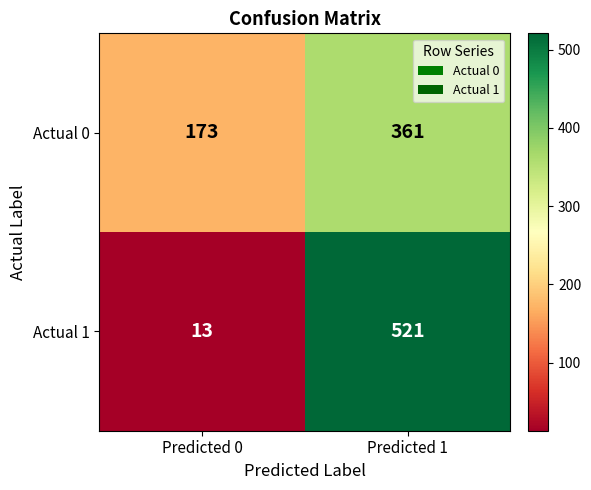

Read the Actual 0 value at Predicted 0, to the nearest 10.

170